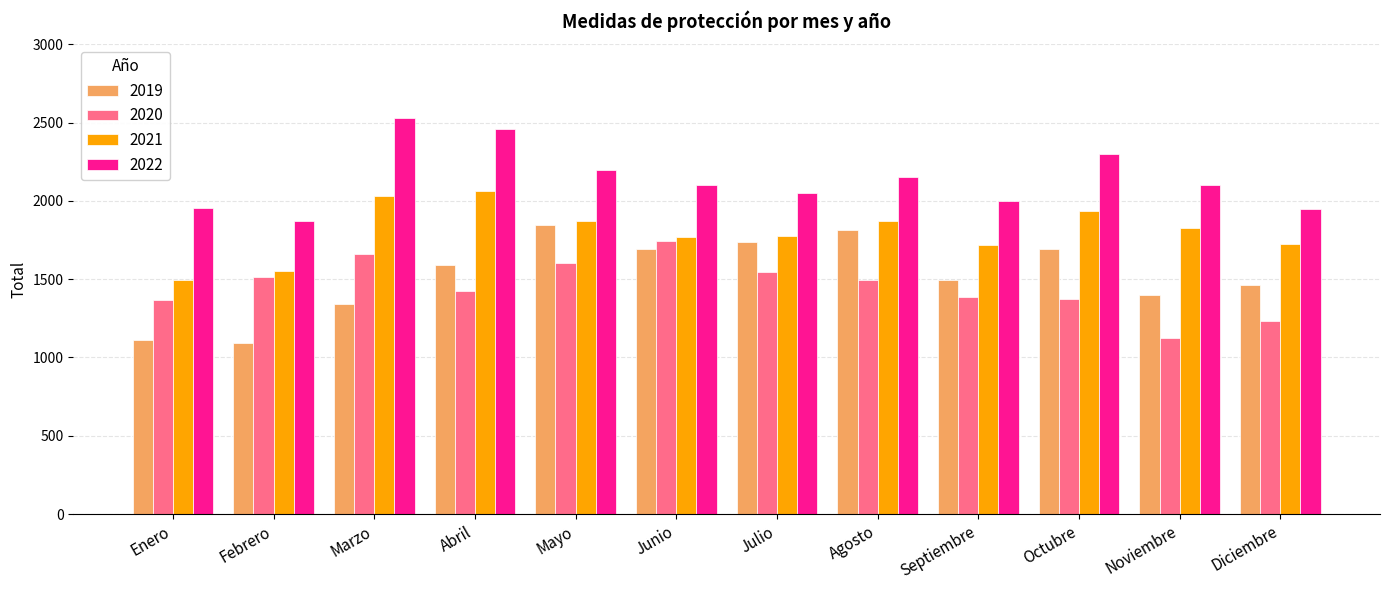

What position from the left is Octubre?

10